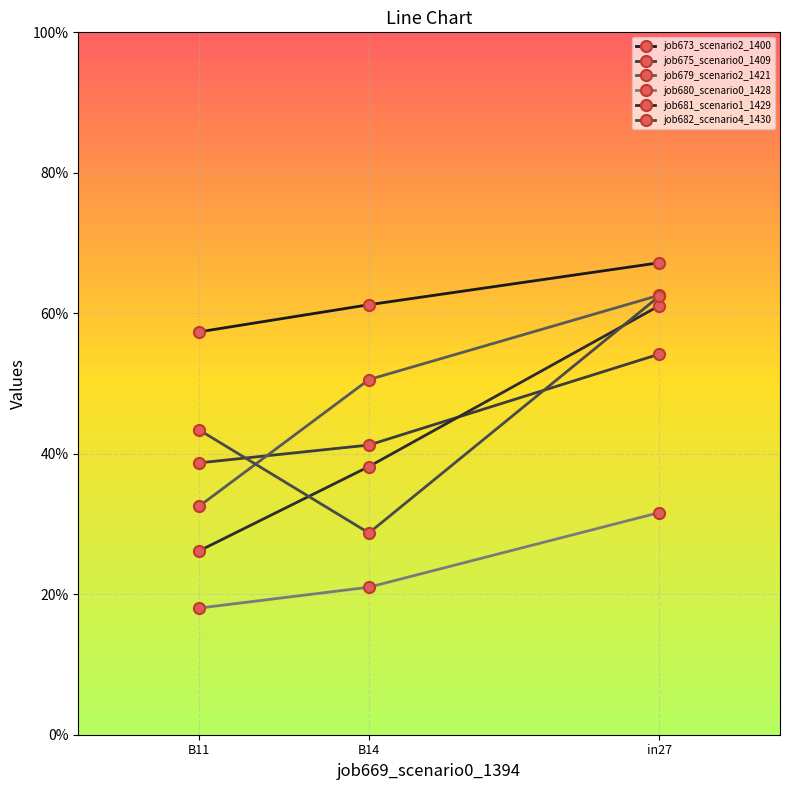

What is the spread (max minus min) of values at B14?

0.4